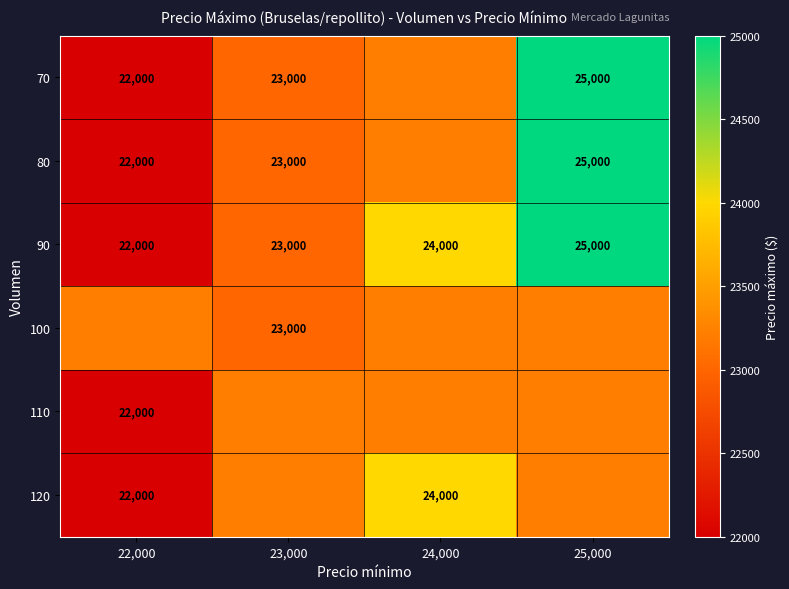

Rank the series at 25,000 from lowest to highest value.

100, 110, 120, 70, 80, 90